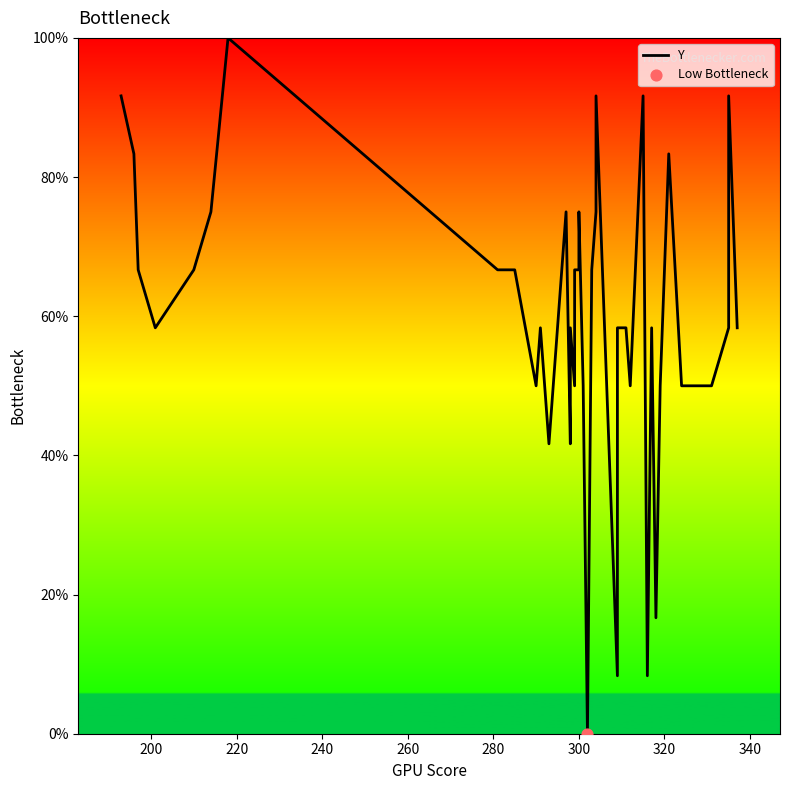

What is the ratio of the value at 33 to the value at 300?

0.7